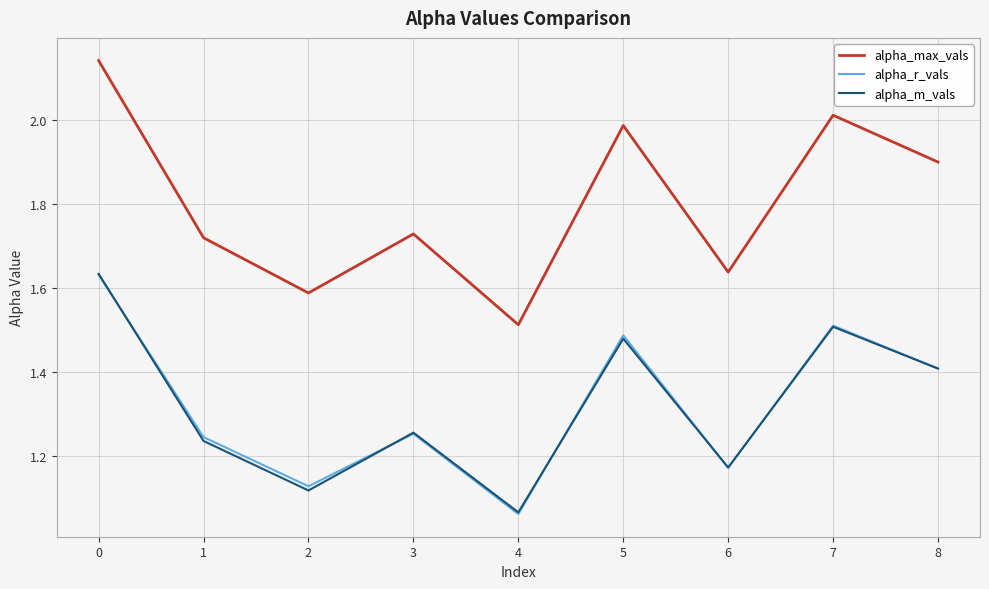

What is the sum of the alpha_m_vals values at 3 and 6?

2.4